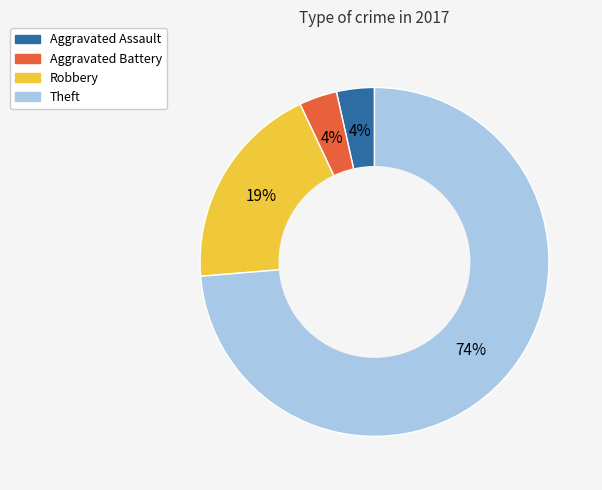

Does any single category account for the majority?

Yes